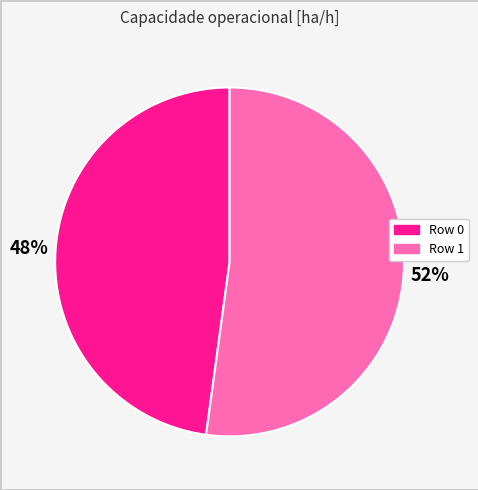

Rank the categories by value from lowest to highest.

Row 0, Row 1